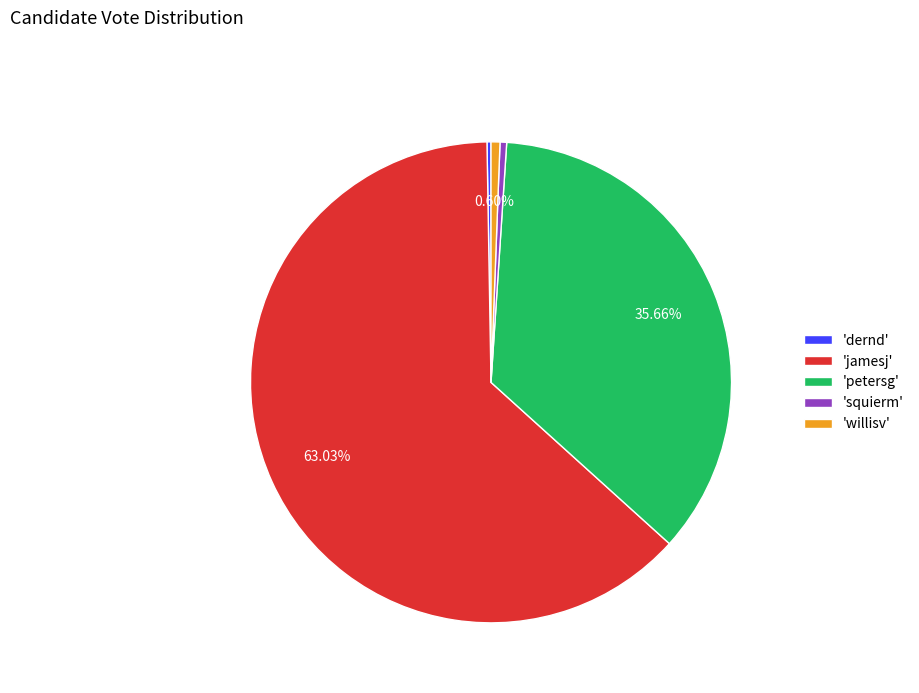

Which slice is the largest?

'jamesj'